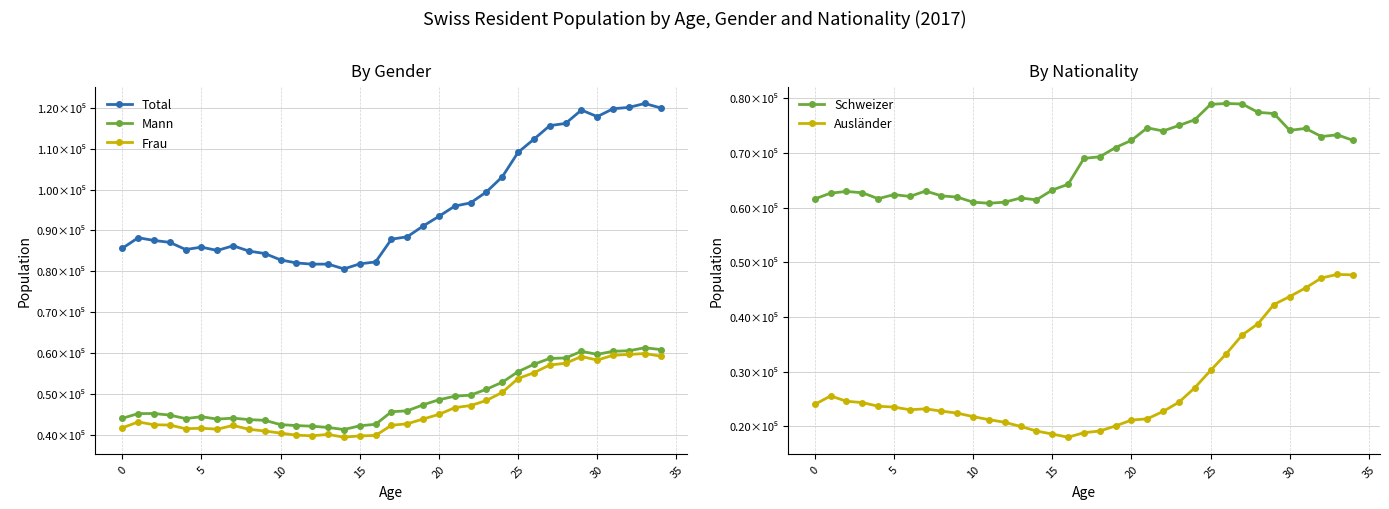

How many lines are shown in the chart?

5